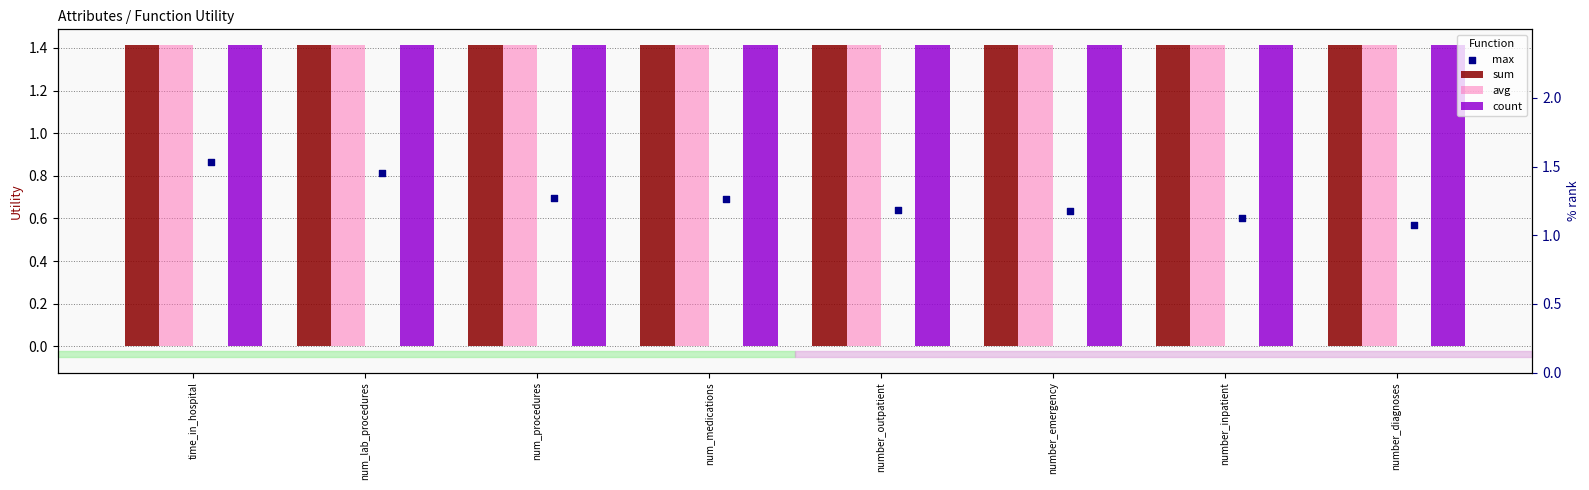

Which series has the widest spread of Y values?

max